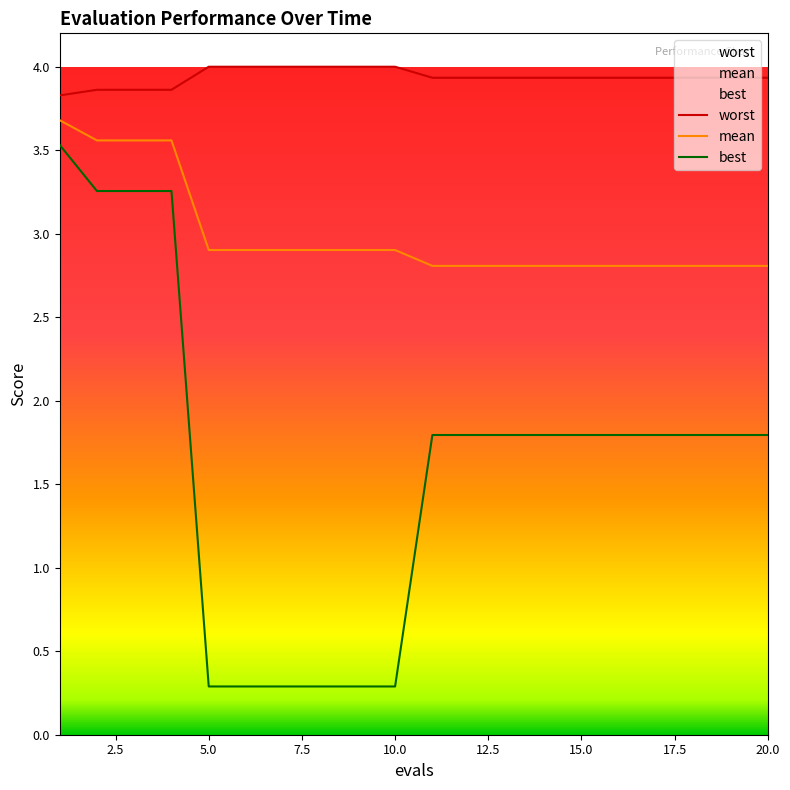

How many data points in best are above 1?

14